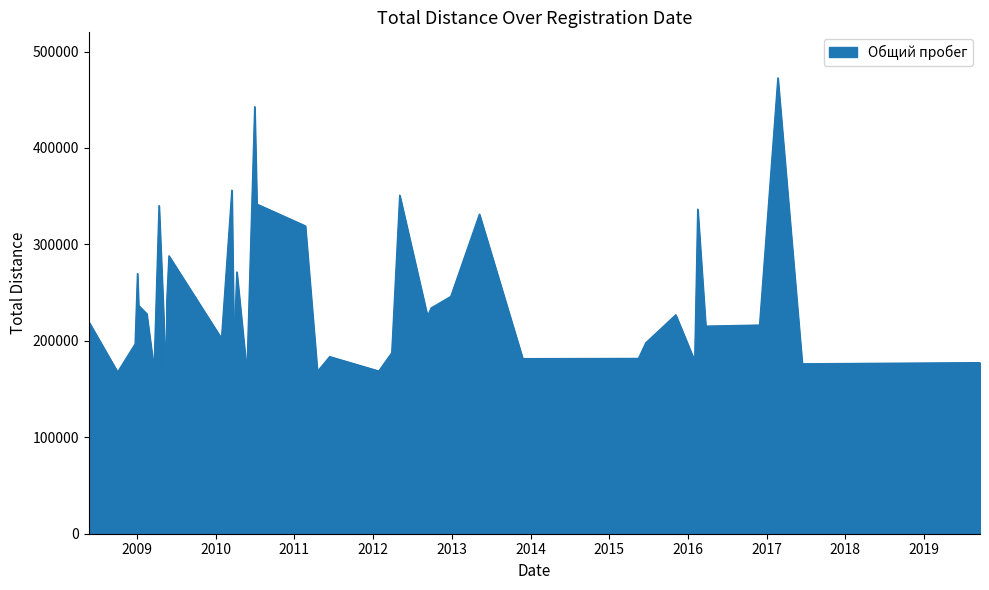

What is the difference between the maximum and minimum values?

310530